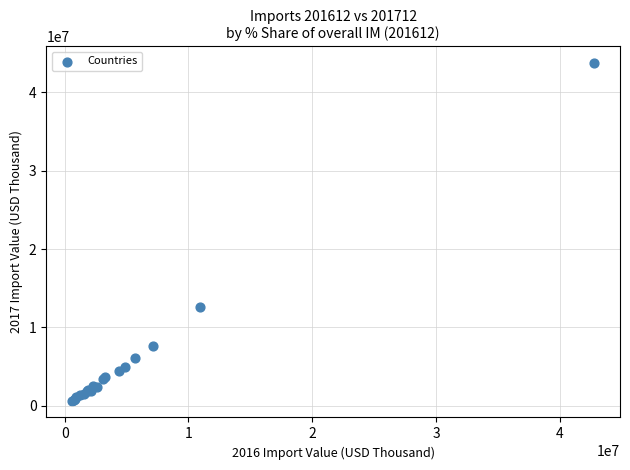

What Y value in the scatter plot is closest to 22182097?

12644919.4